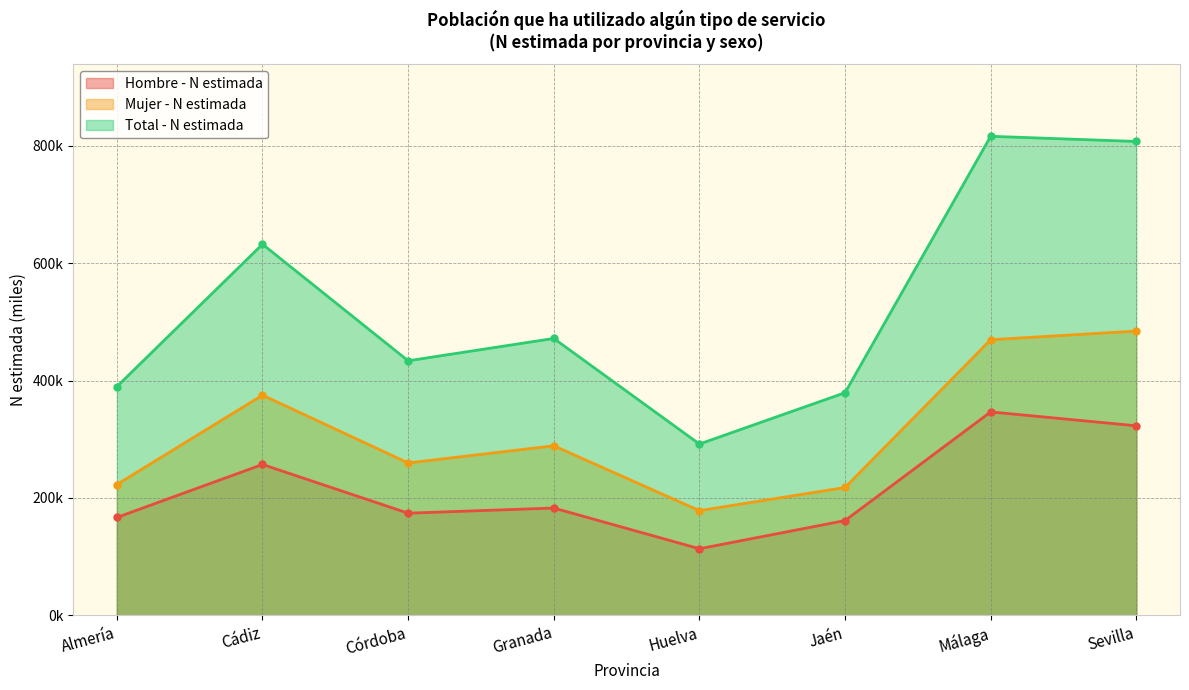

True or false: Total - N estimada and Hombre - N estimada intersect in this chart.

False